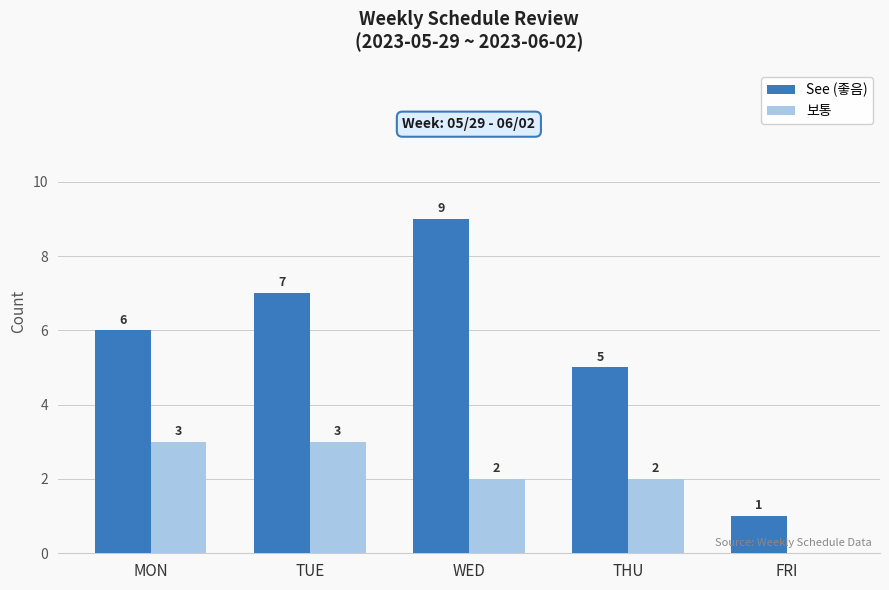

What is the difference between the 보통 values at WED and MON?

1